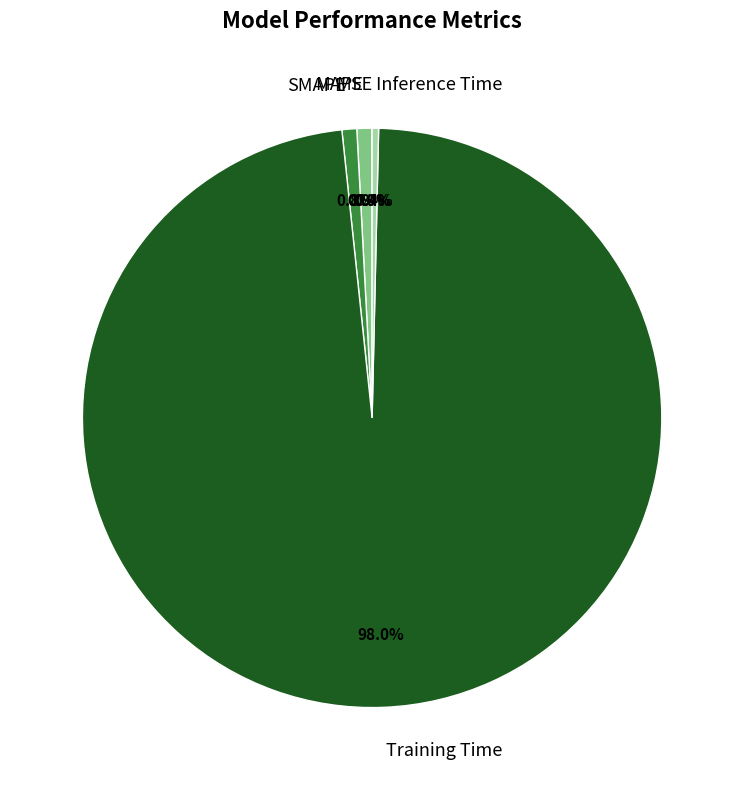

Is there a majority slice in this chart?

Yes